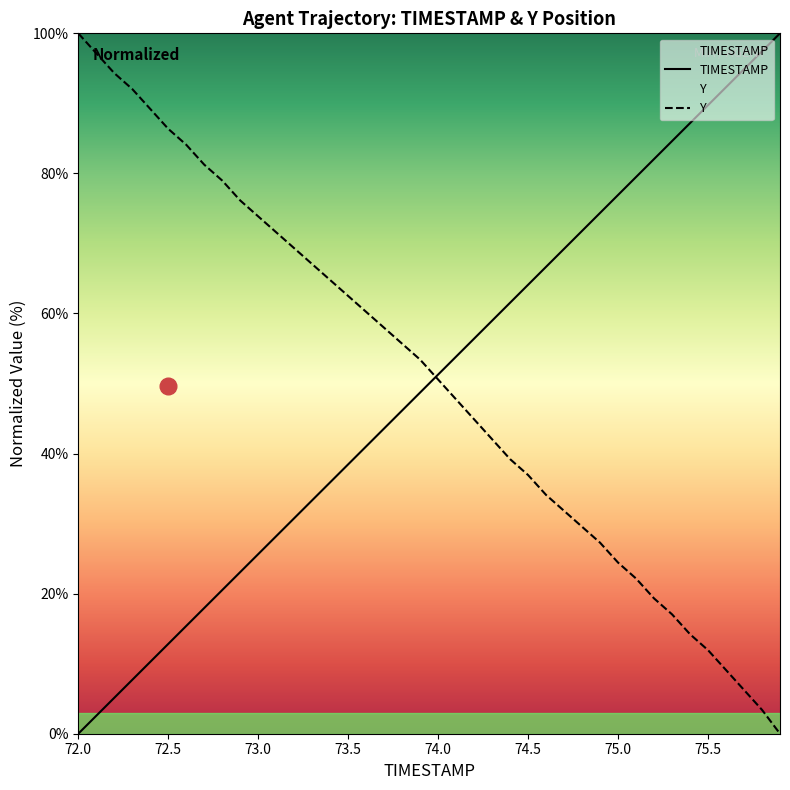

What is the total value across all series at 74.8?

101.3